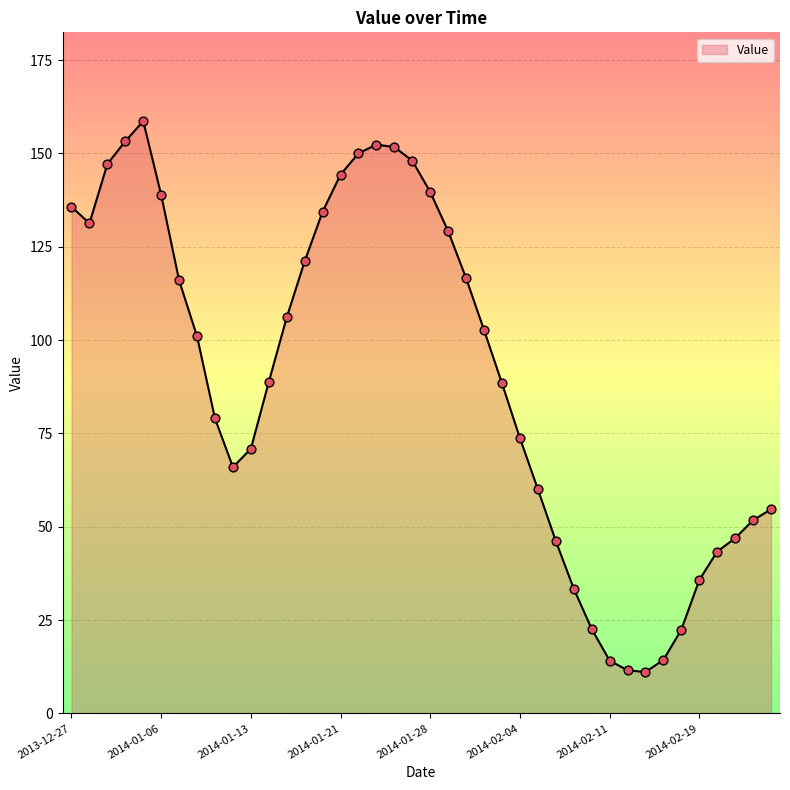

What is the difference between the maximum and minimum values?

147.5